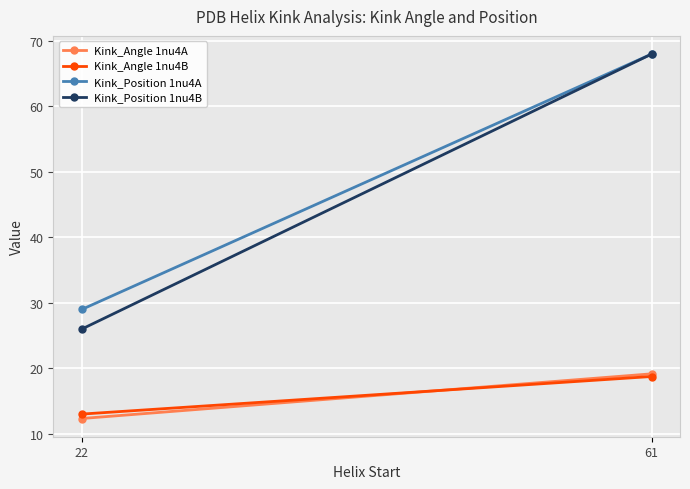

Rank the series at 61 from lowest to highest value.

Kink_Angle 1nu4B, Kink_Angle 1nu4A, Kink_Position 1nu4A, Kink_Position 1nu4B